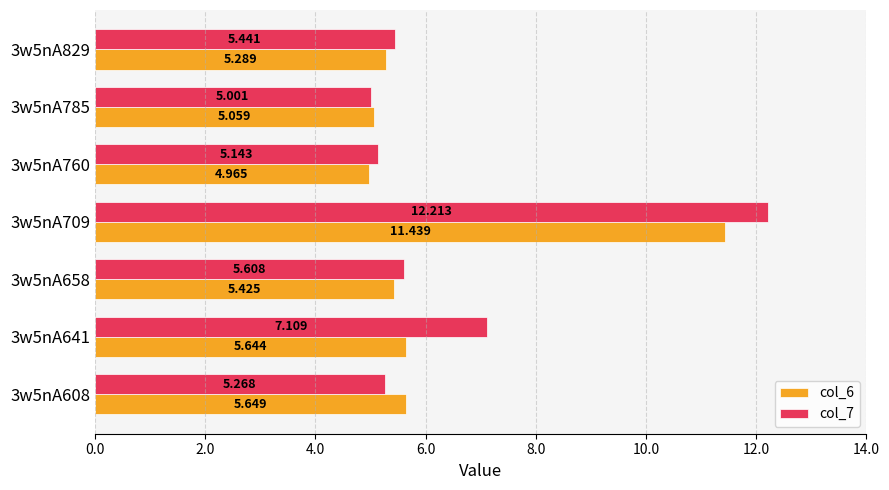

Which series has the largest total across all categories?

col_7